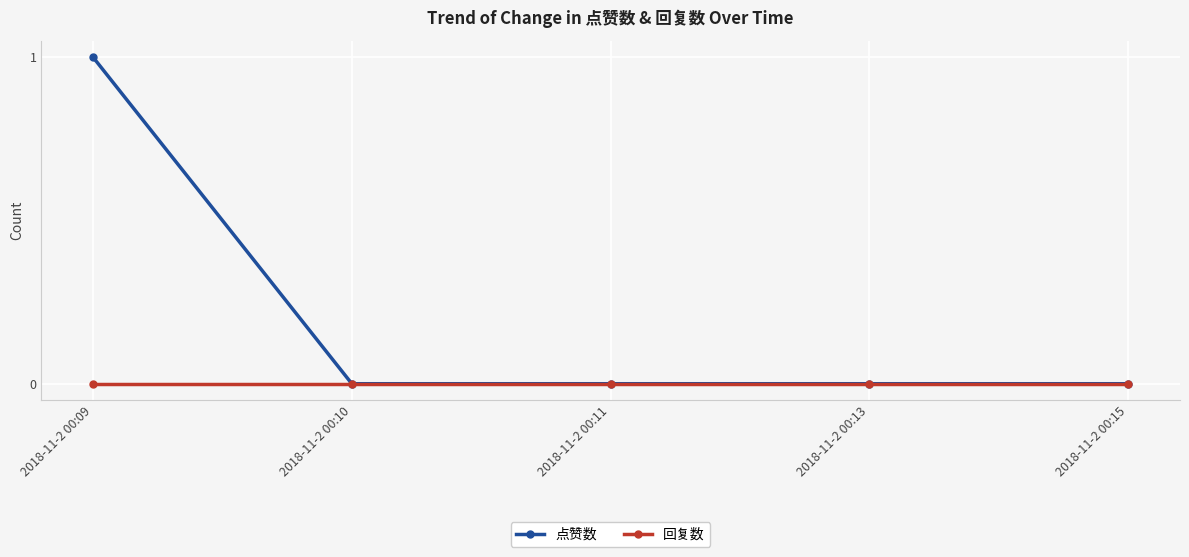

At which category is the sum across all series the highest?

2018-11-2 00:09